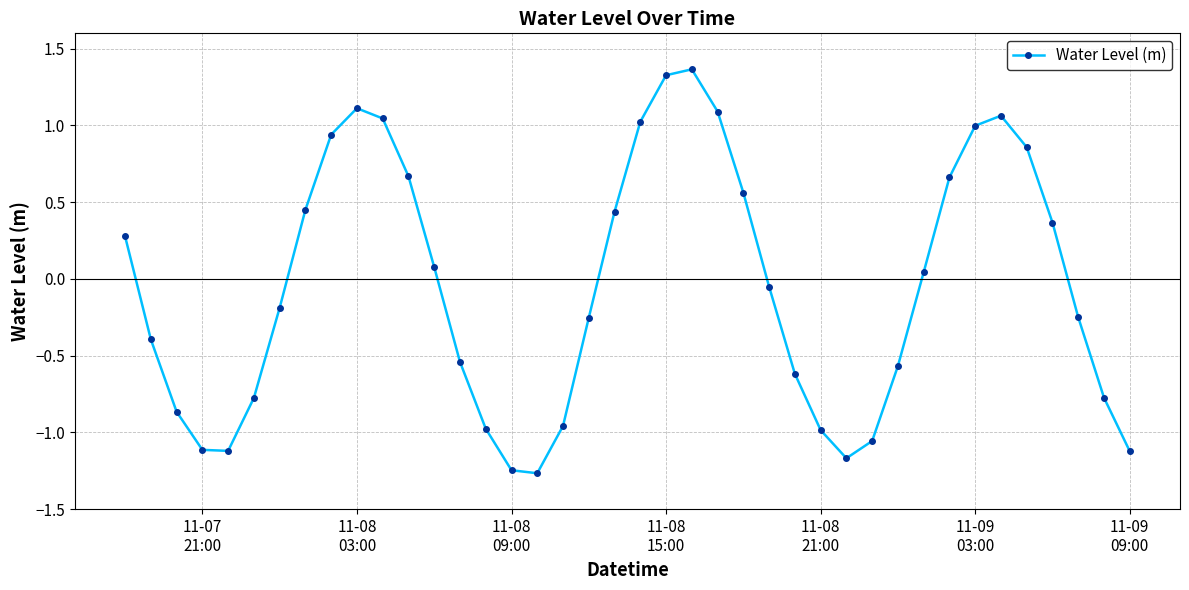

What is the difference between the maximum and minimum values?

2.6